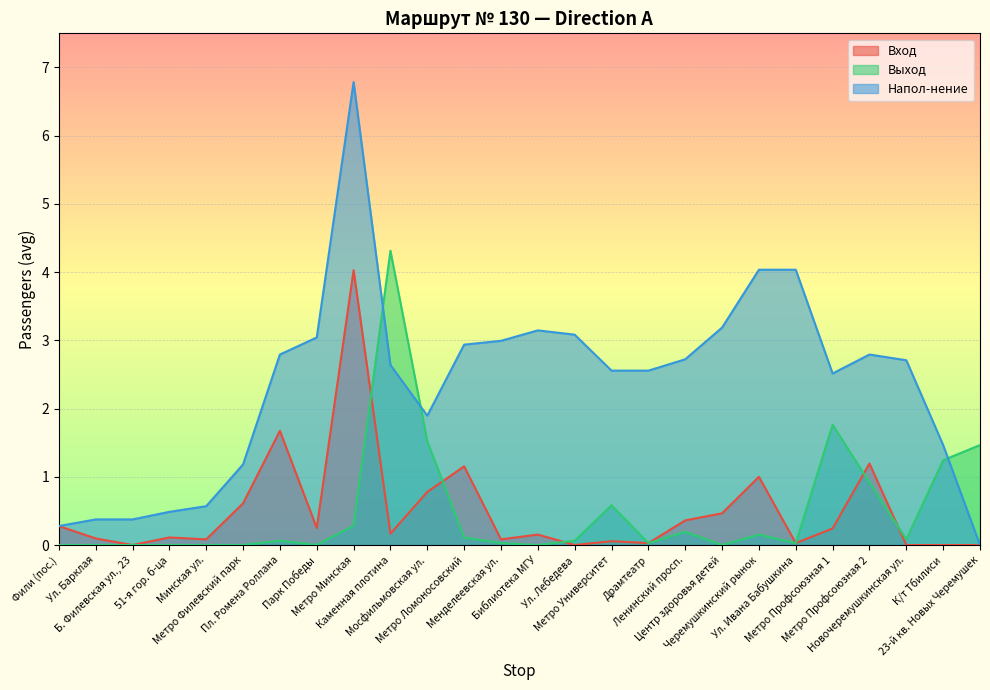

True or false: Вход has more than 1 points higher than both neighbors.

True